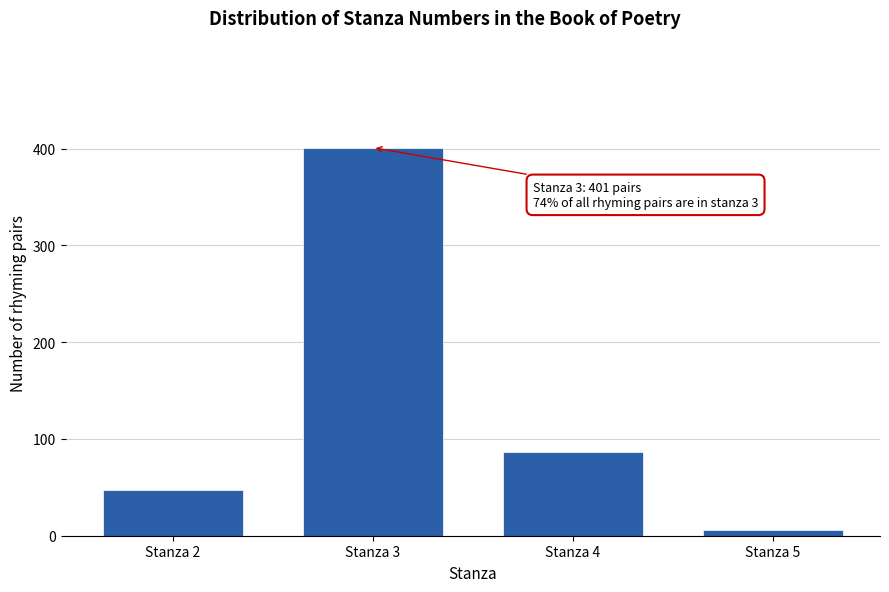

Reading right to left, list all the values displayed in this chart.

6	87	401	47